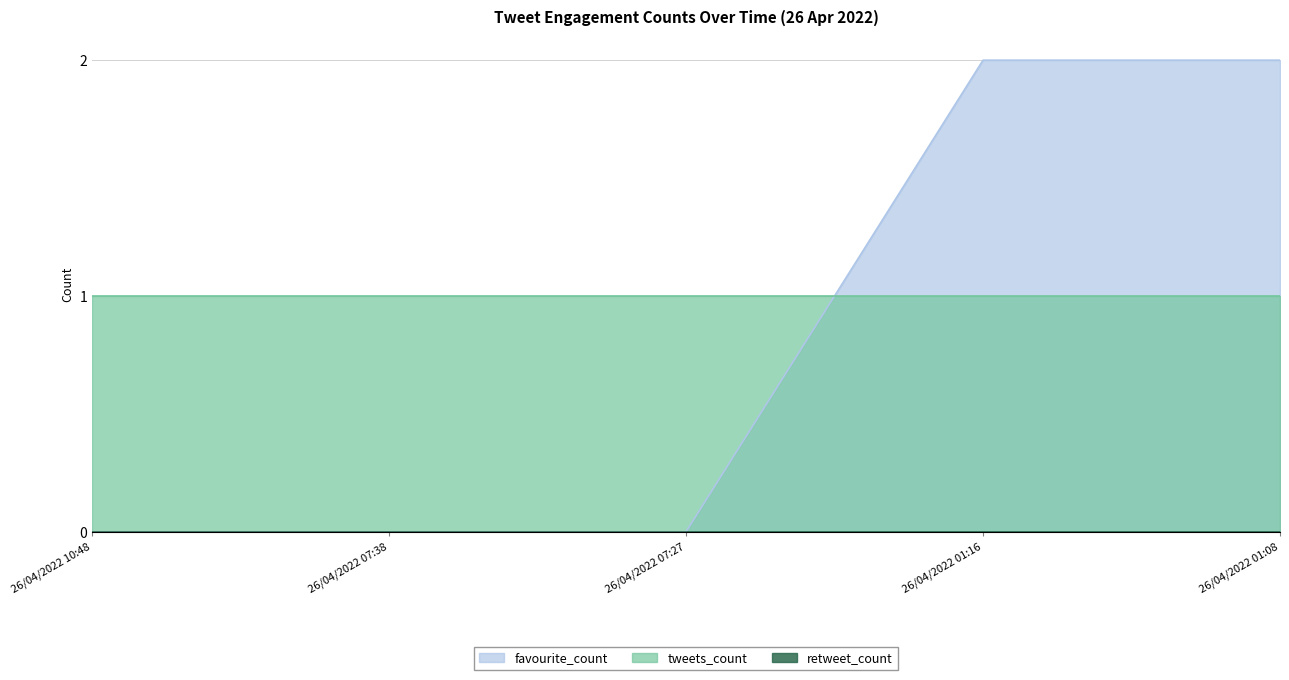

Does the chart have visible grid lines?

Yes